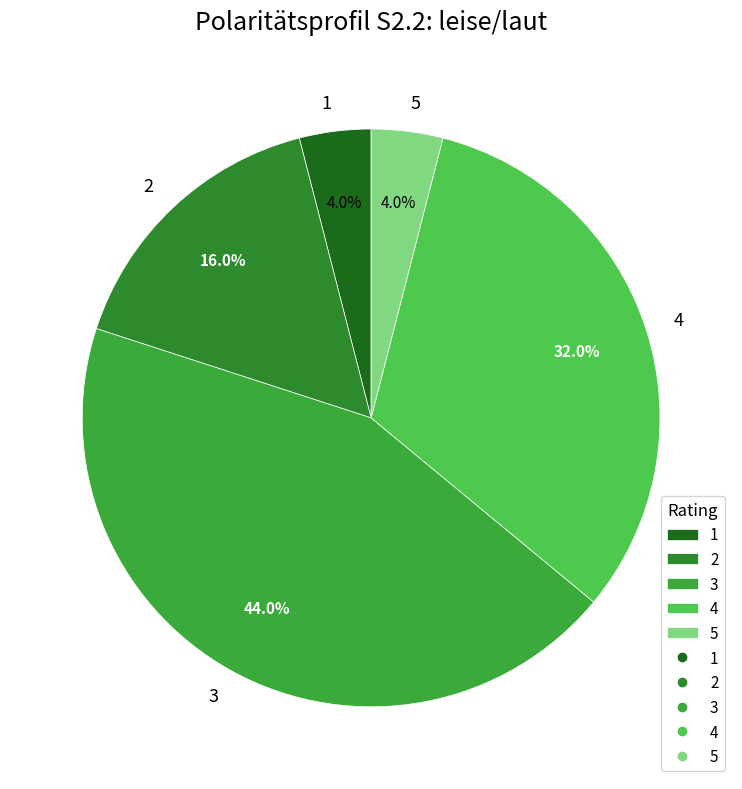

What is the total percentage of 4 and 2?

48.0%